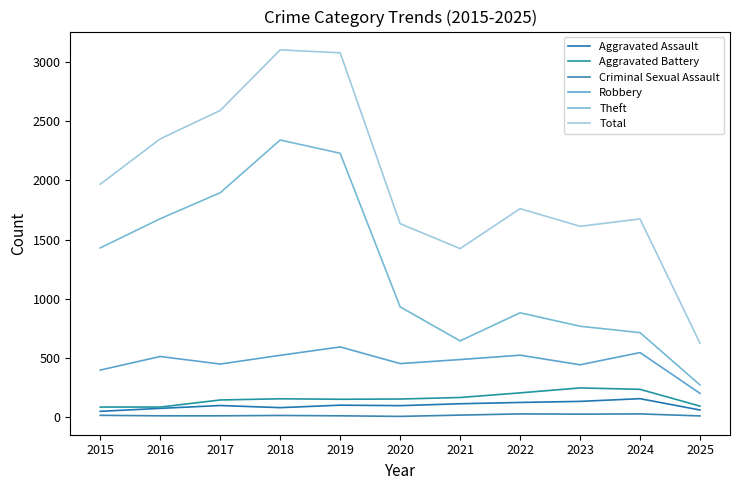

The Robbery series shows 520 at 2018. True or false?

True